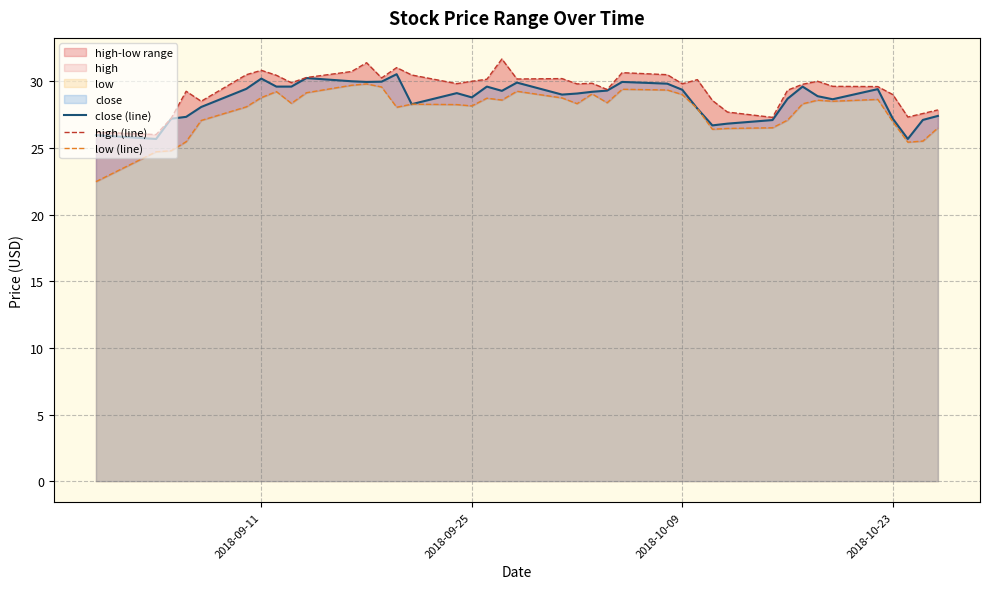

True or false: high (line) and close (line) cross at least once.

False